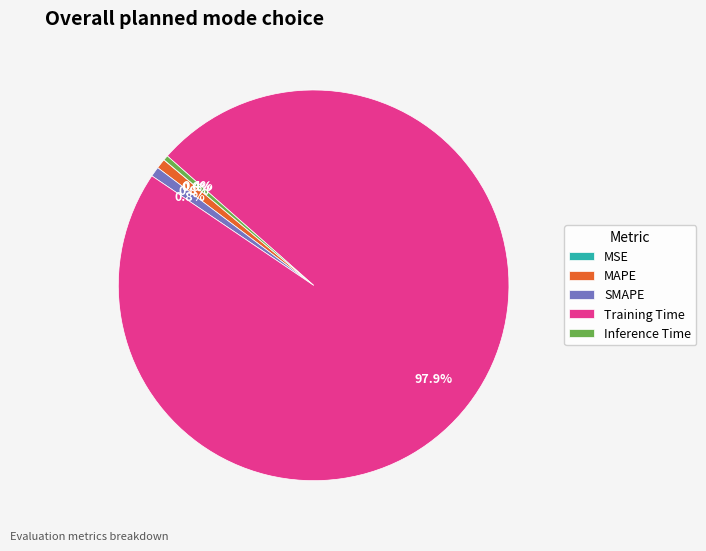

Does SMAPE represent more than half of the total?

No